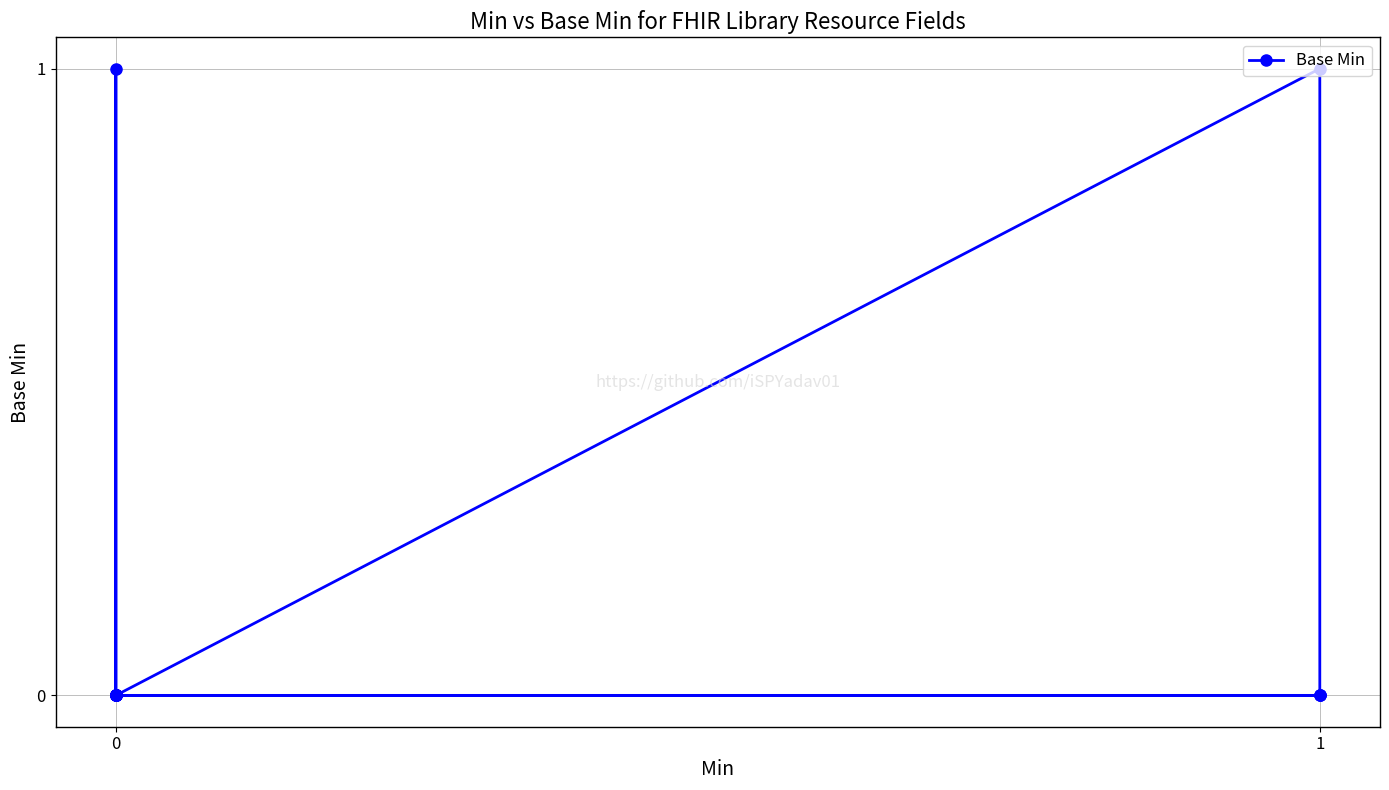

The value at 1 is 0. True or false?

True